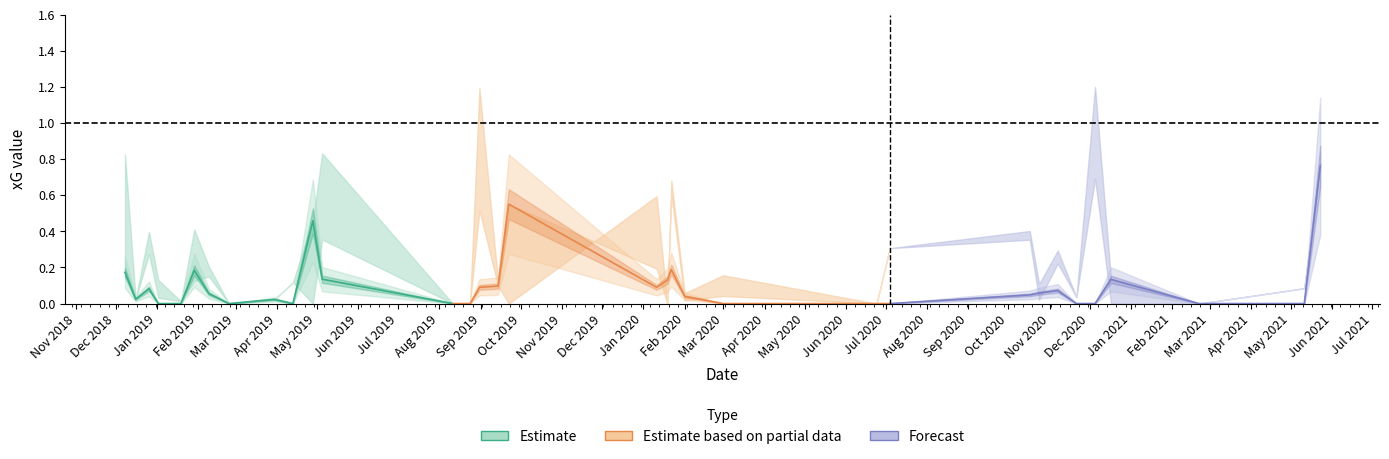

Does the chart have visible grid lines?

No